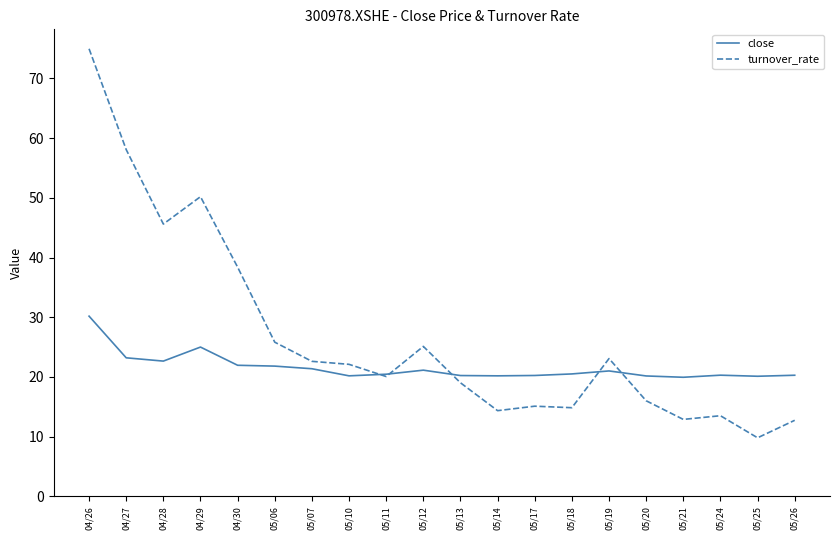

How many lines are shown in the chart?

2